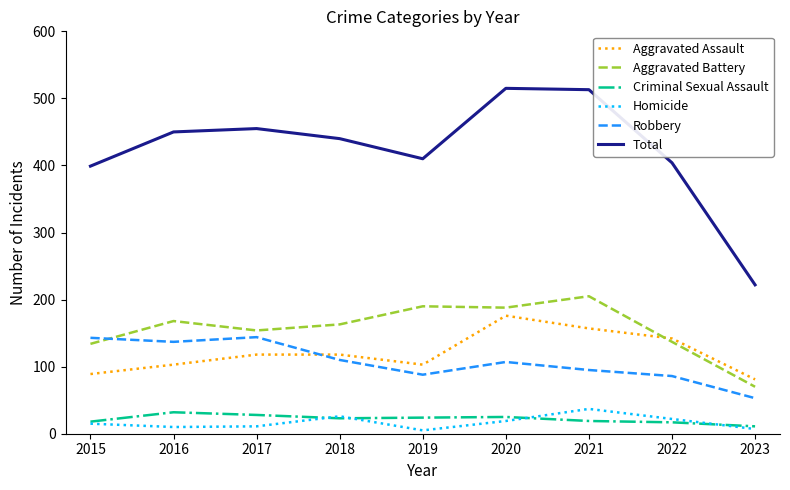

Where is the first local maximum for Aggravated Battery?

2016